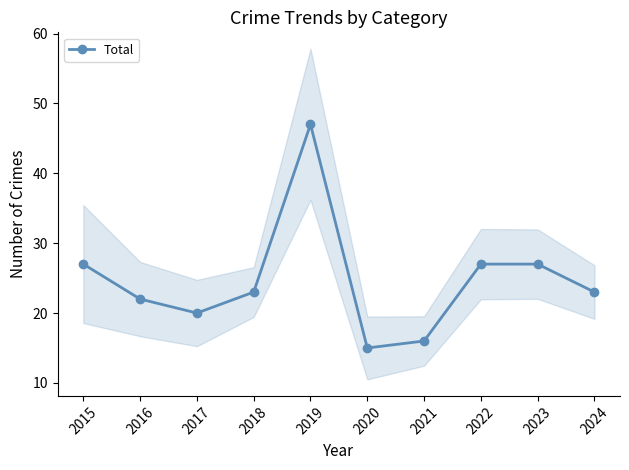

What is the change in value from 2018 to 2019?

+24